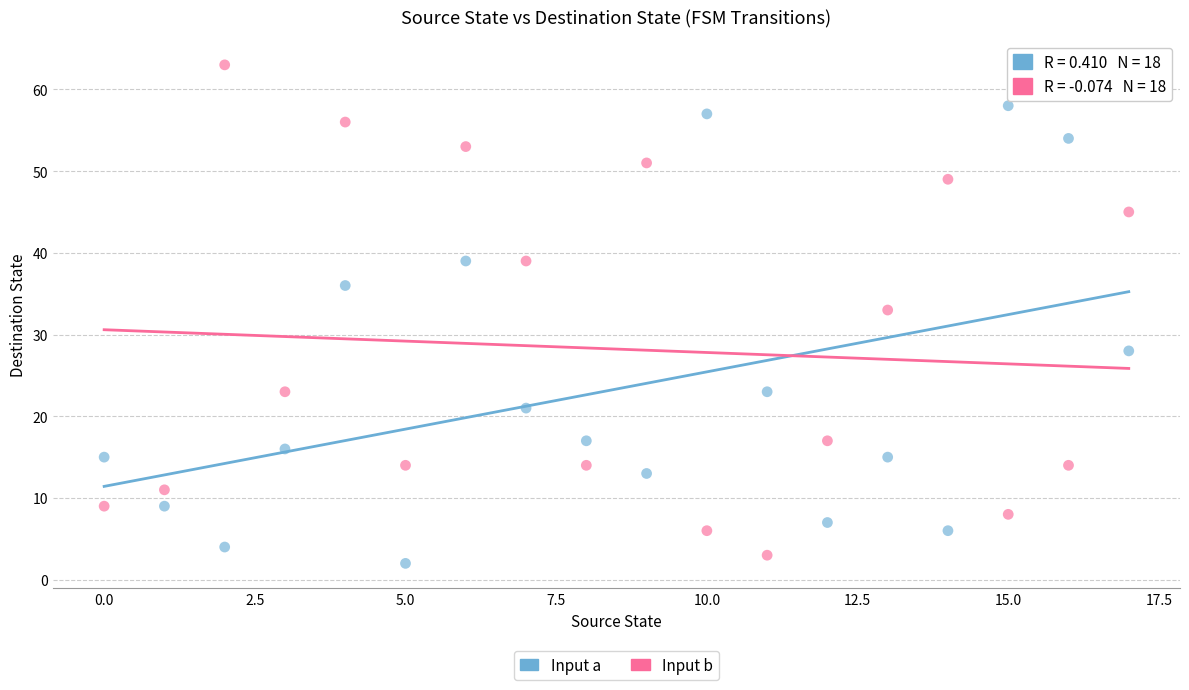

Across all series, what Y value is closest to 32?

33